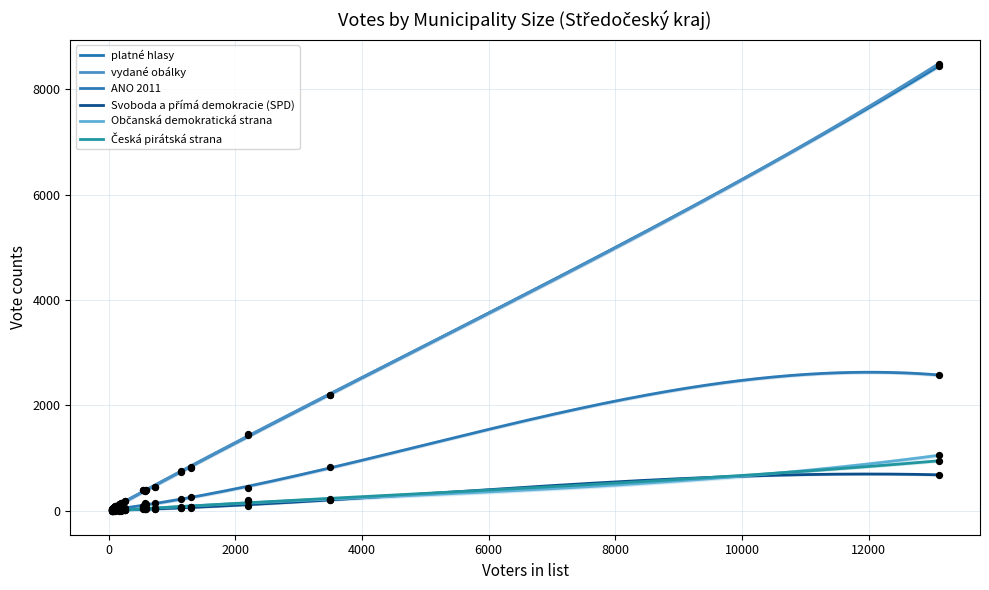

Which series has the largest total across all categories?

vydané obálky